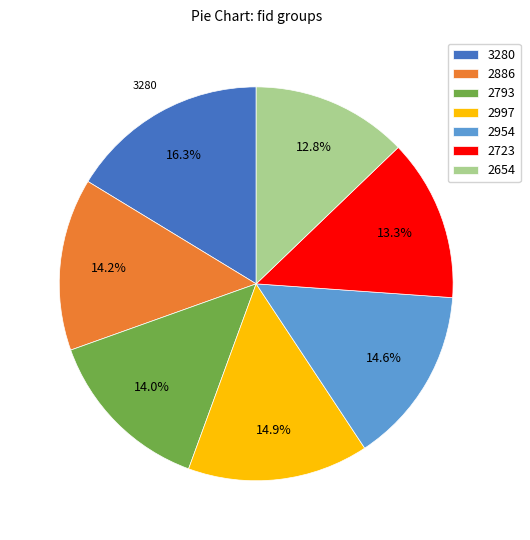

Between 2793 and 2654, which is larger?

2793